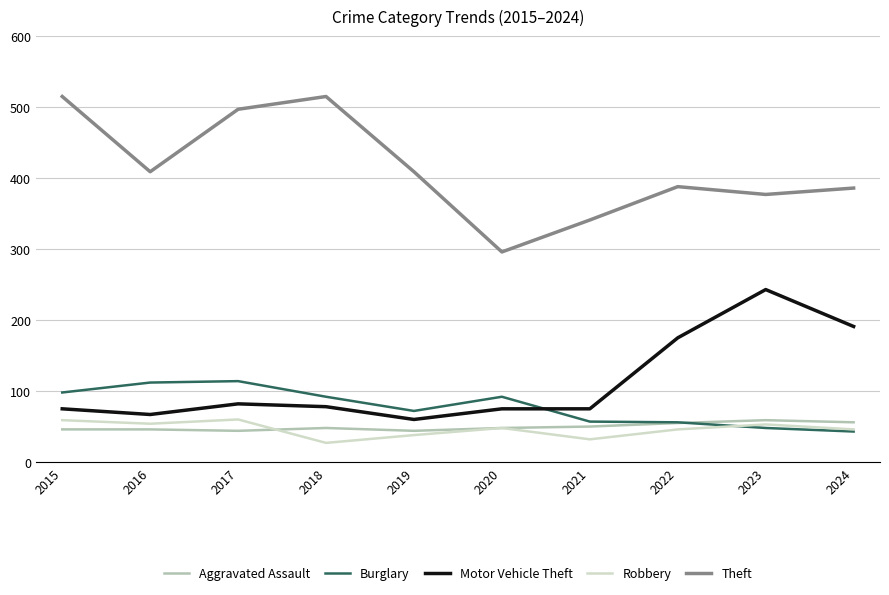

Between 2016 and 2021, which series saw the biggest shift?

Theft